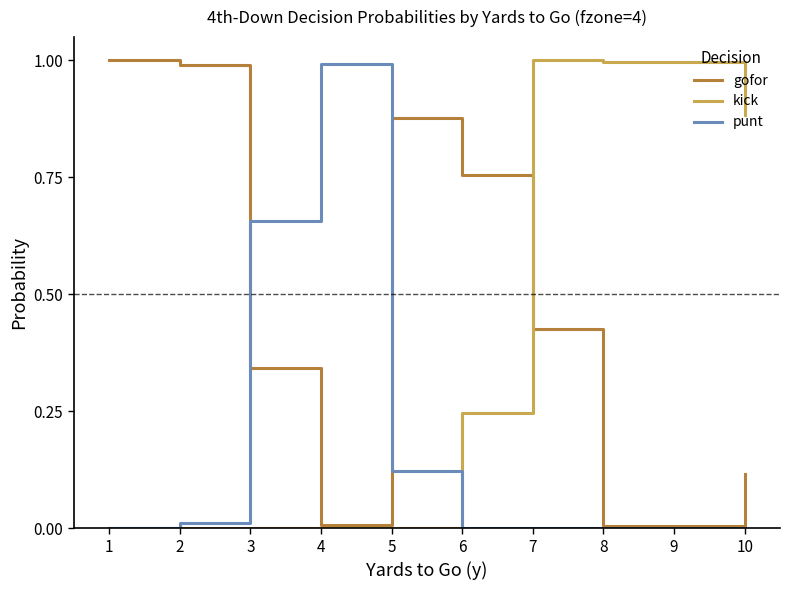

At which category is the sum across all series the highest?

7